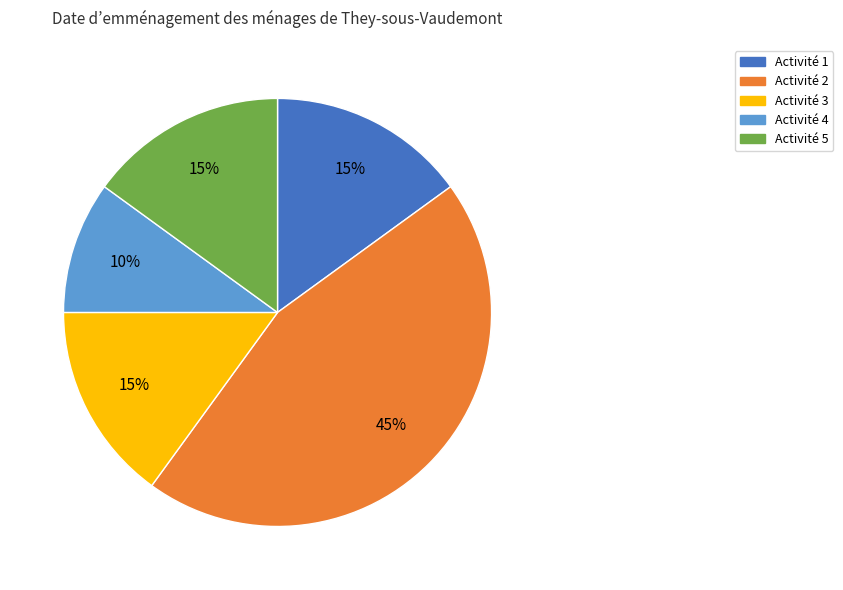

To the nearest percent, what is the difference between the largest and smallest slice percentages?

35%